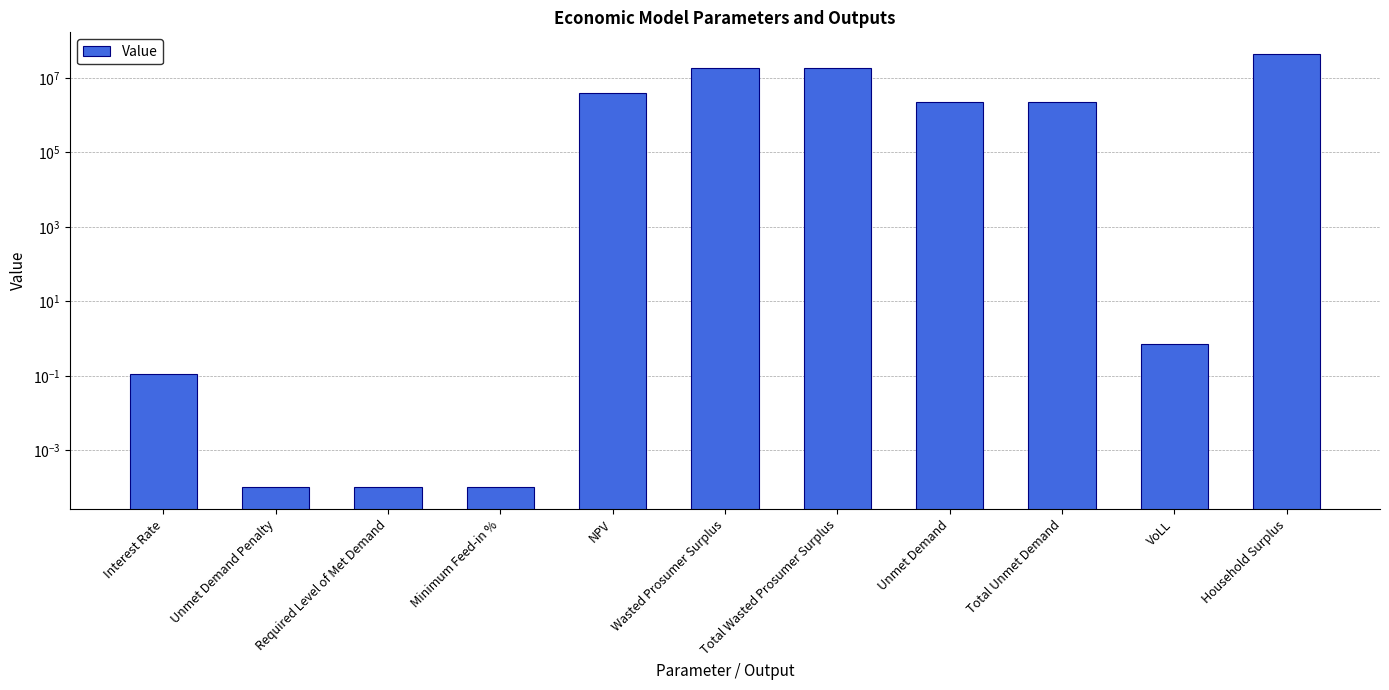

What is the average value?

8081289.8